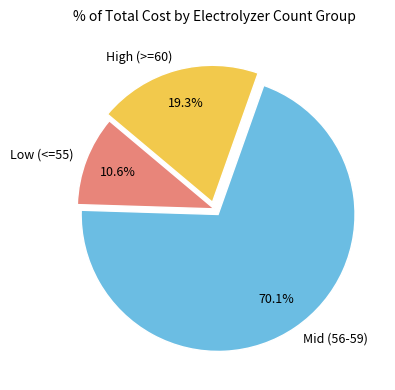

How many slices are in this pie chart?

3